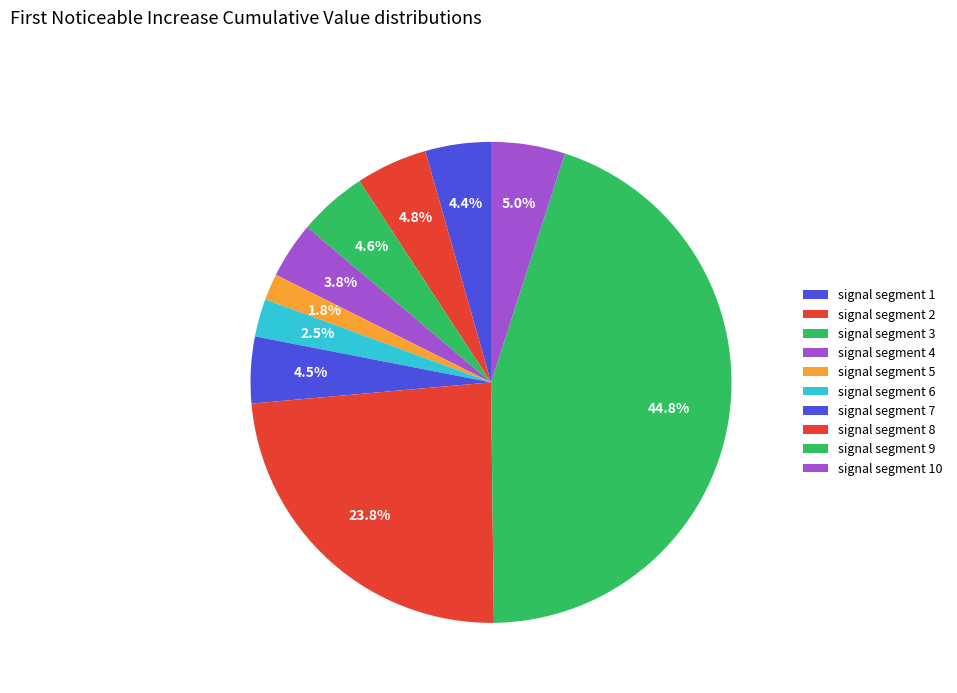

Count the number of slices in the pie.

10